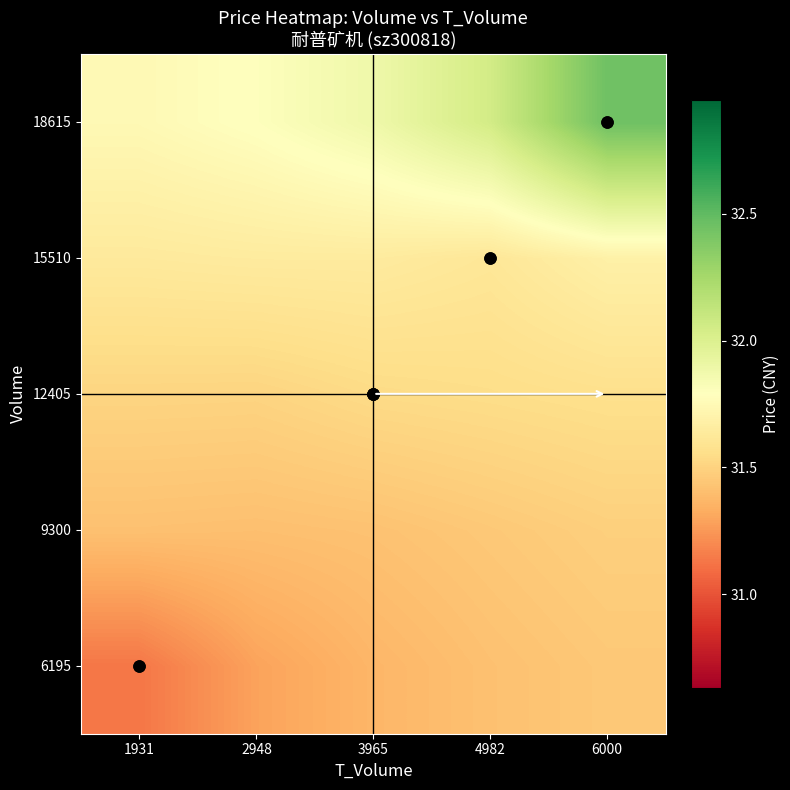

What is the spread (max minus min) of values at 2948?

0.5